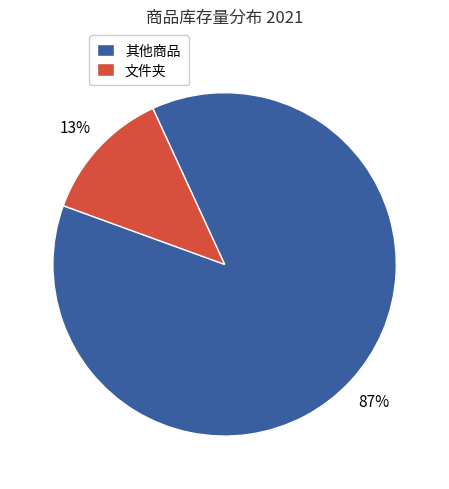

Is there a majority slice in this chart?

Yes